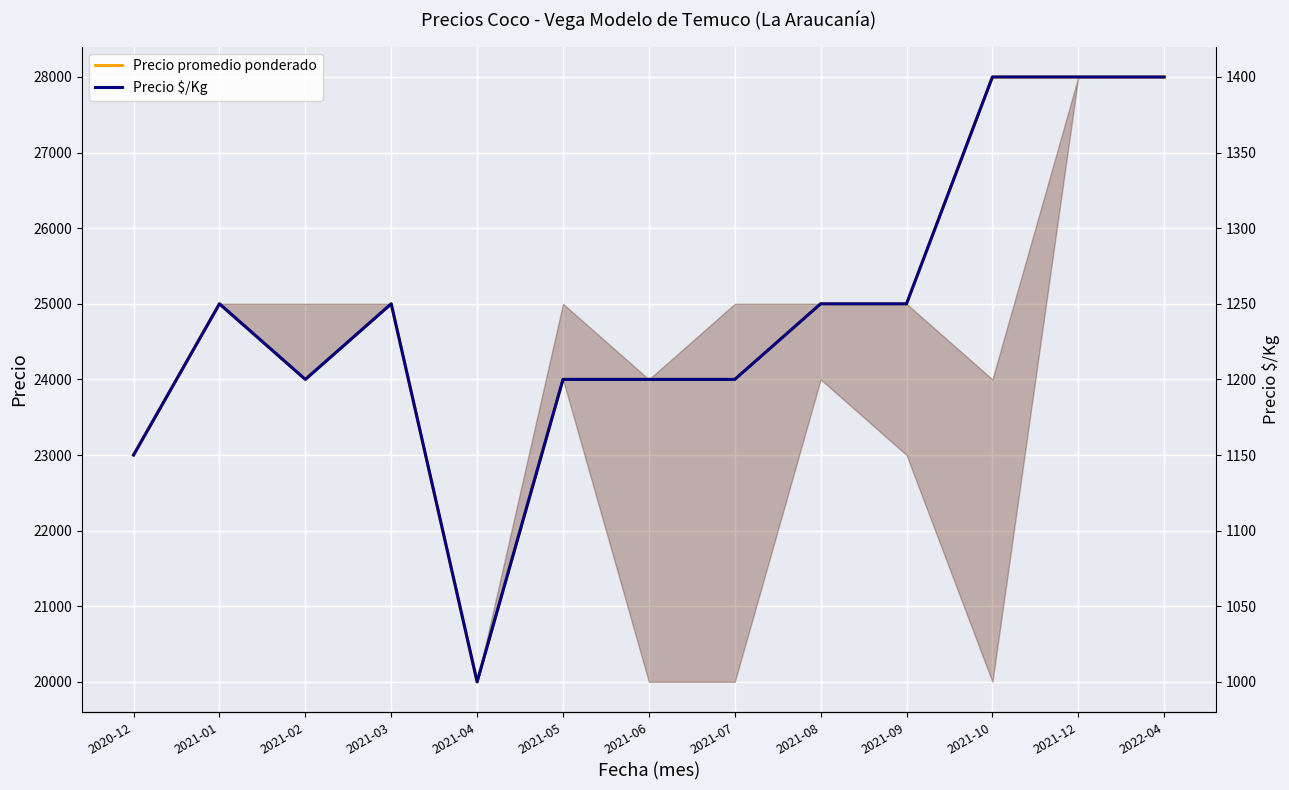

True or false: Precio $/Kg and Precio promedio ponderado intersect in this chart.

False